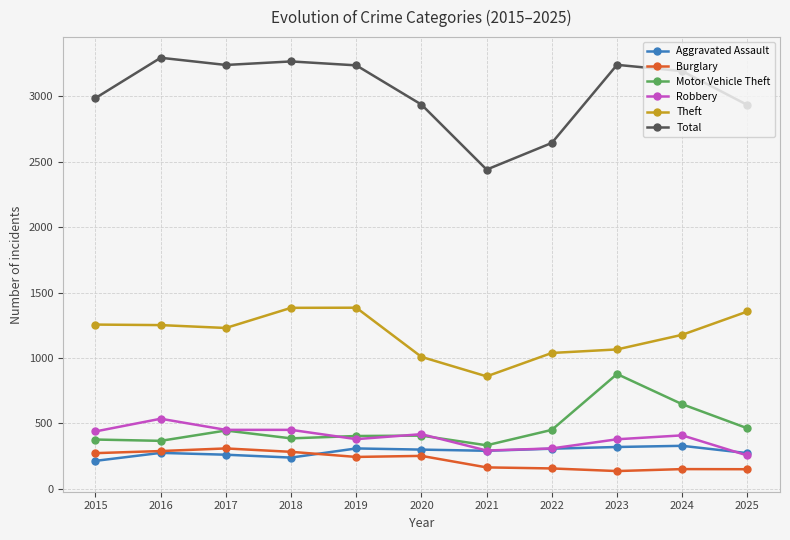

True or false: Motor Vehicle Theft and Burglary intersect in this chart.

False